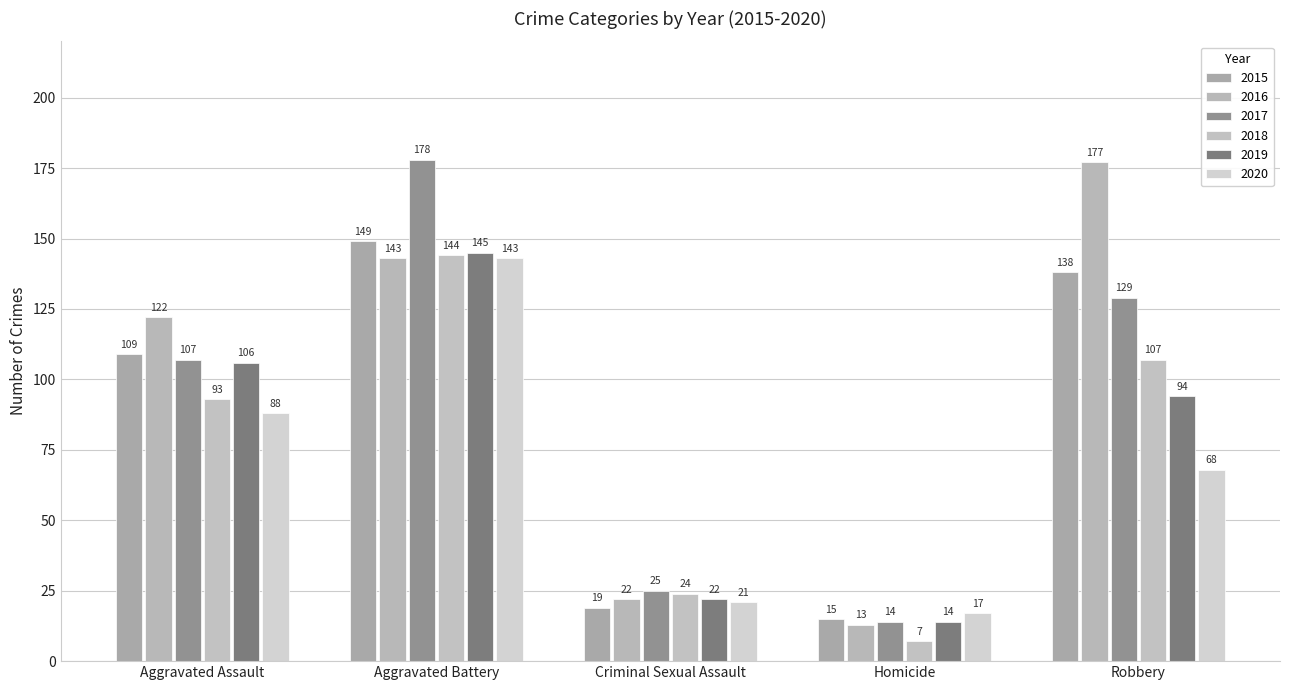

Which series has the largest total across all categories?

2016